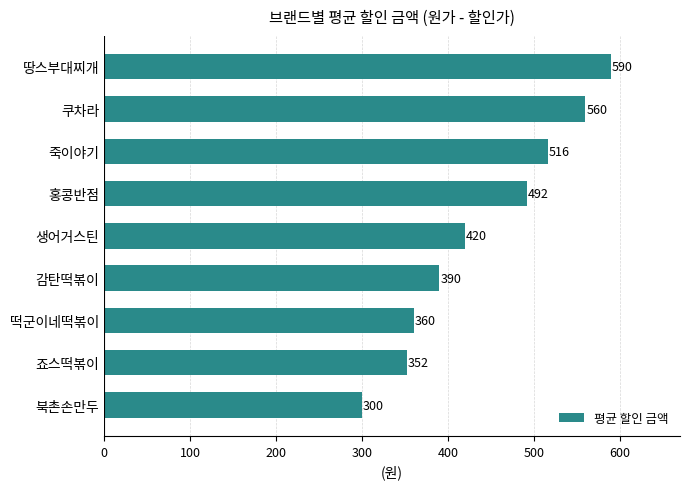

What is the smallest value displayed?

300.0